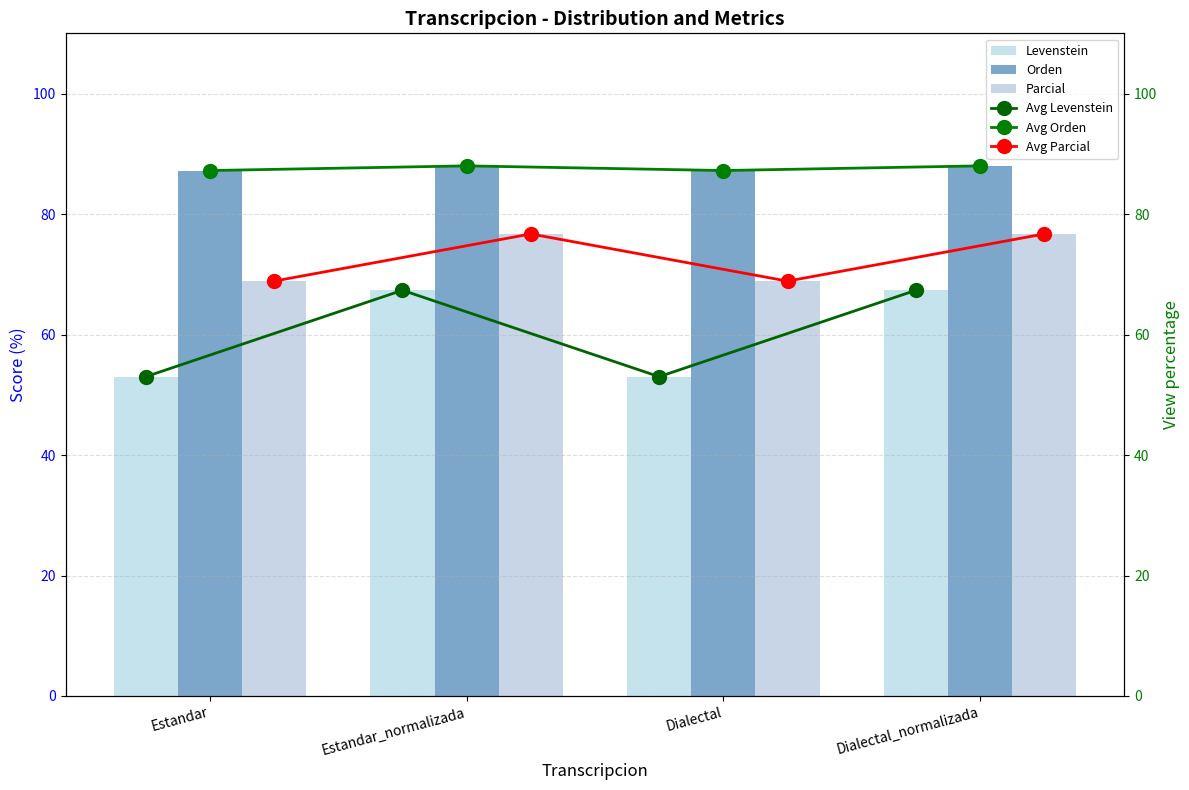

List the series in order of their peak value, lowest first.

Levenstein, Avg Levenstein, Parcial, Avg Parcial, Orden, Avg Orden